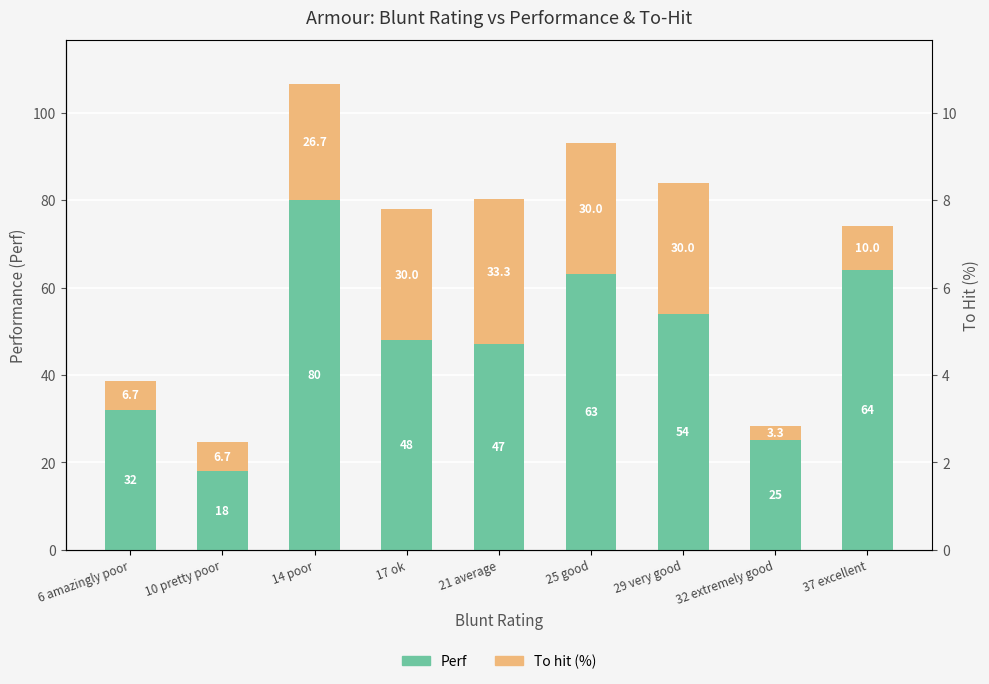

The value of Perf at 6 amazingly poor is 32.0. True or false?

True